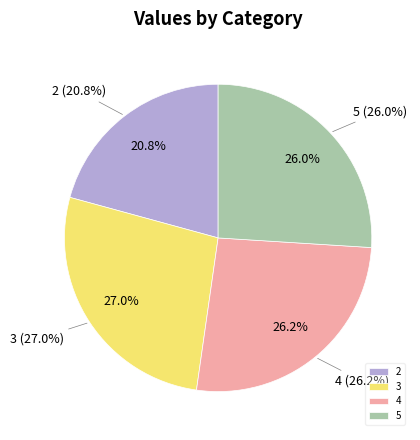

What is the largest slice in the pie chart?

3